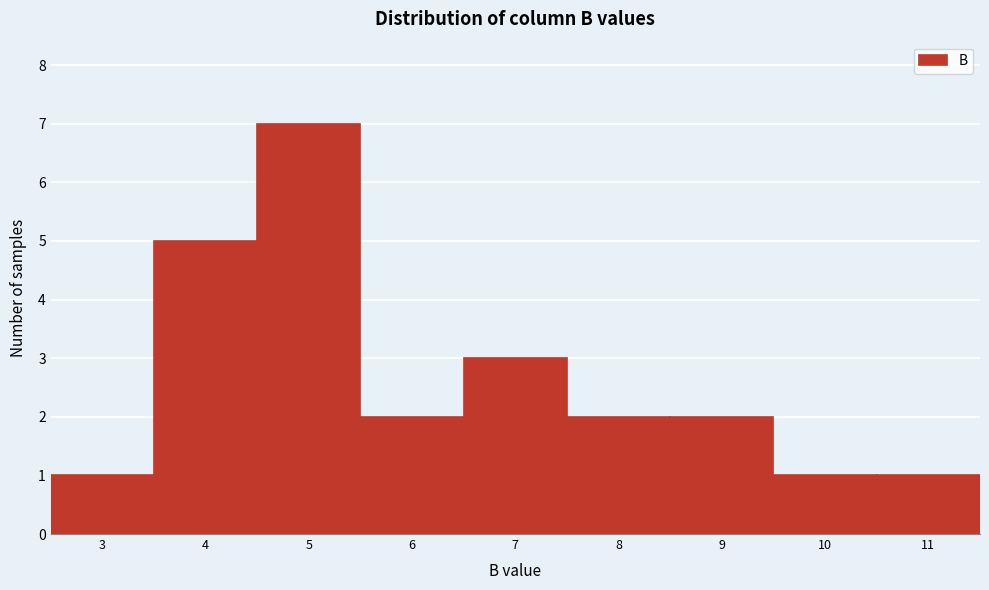

Reading left to right, extract all data points from this chart.

3=1	4=5	5=7	6=2	7=3	8=2	9=2	10=1	11=1